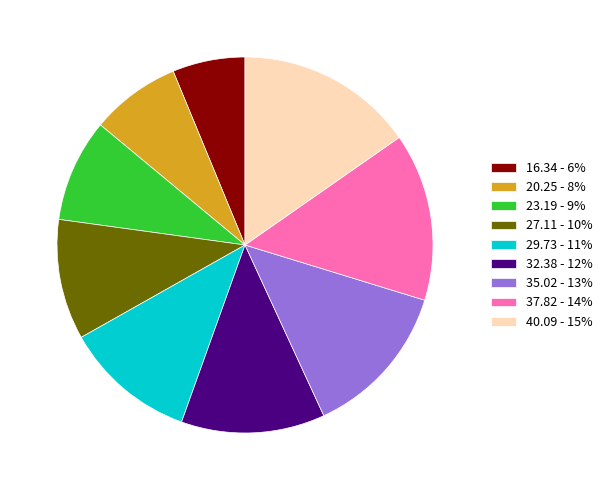

Is there any slice that represents more than half of the pie?

No